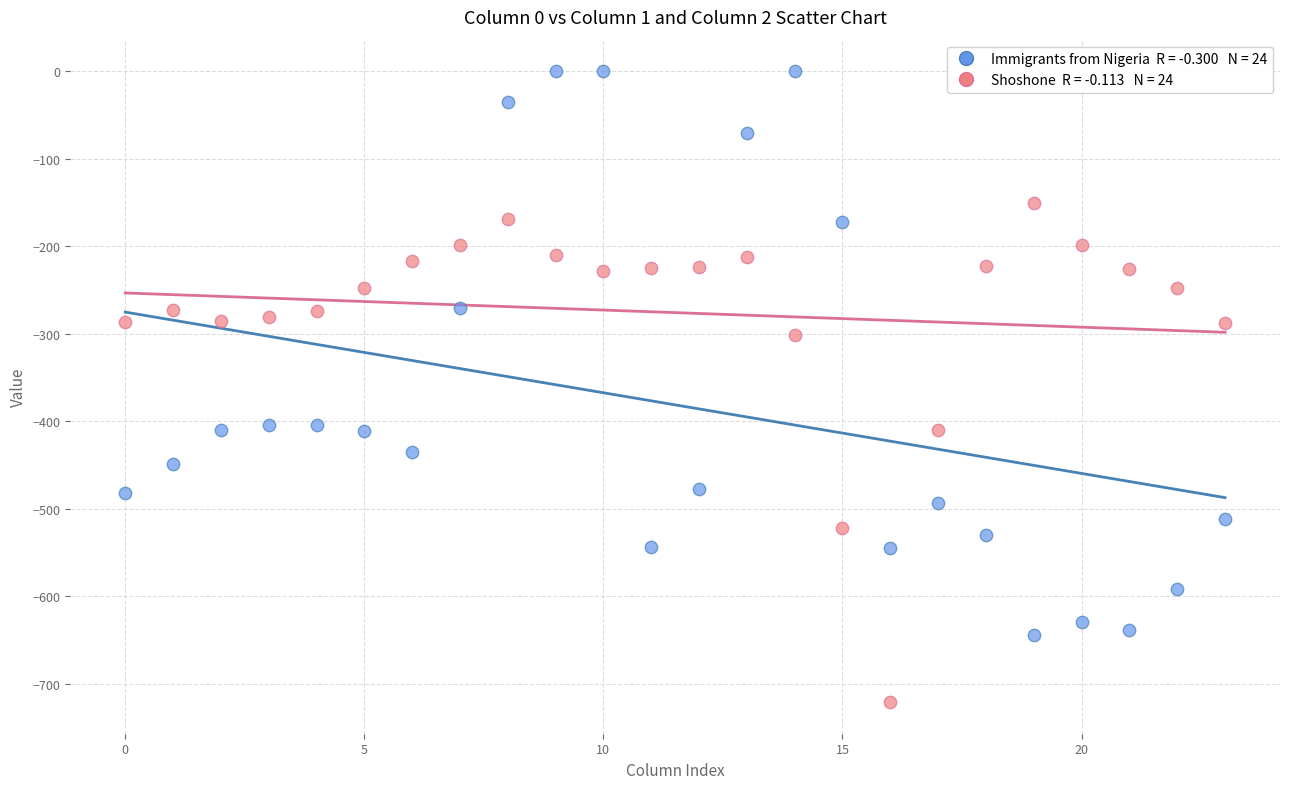

Across all data points, what is the range of Y values (max minus min)?

721.2